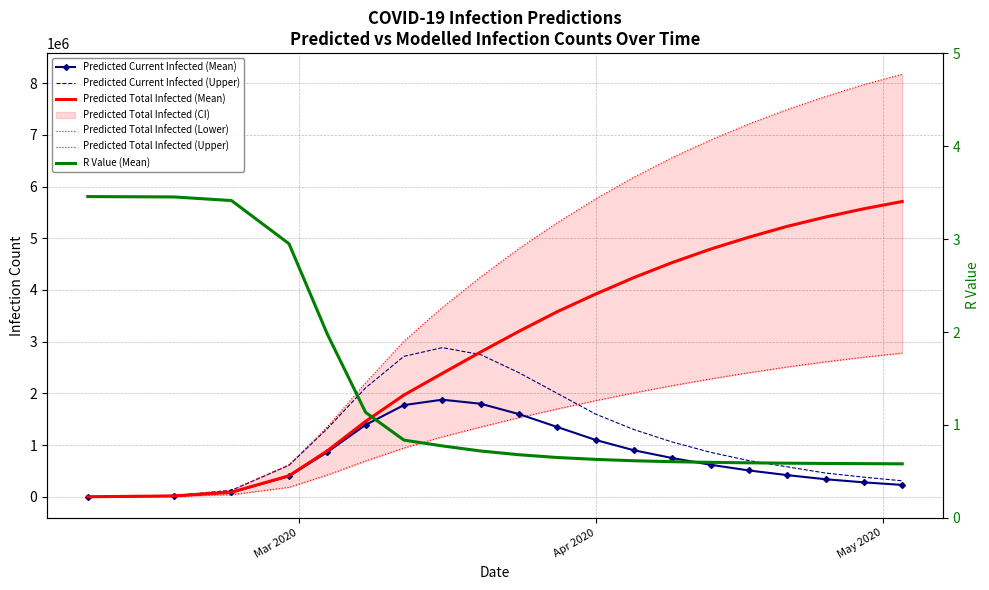

What is the difference between the second highest and minimum values in the Predicted Total Infected (Lower) series?

2699343.0